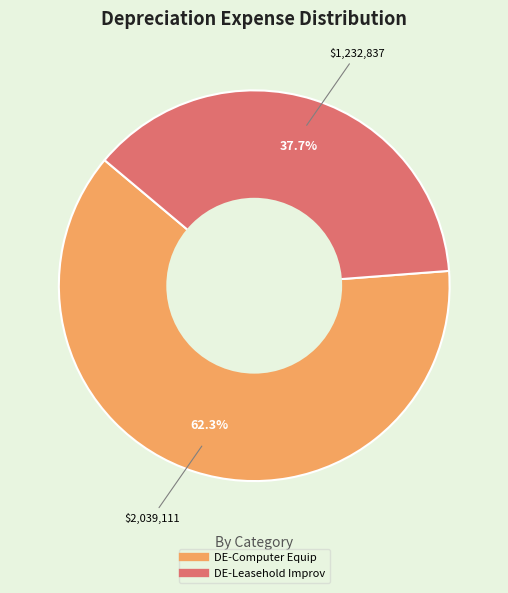

Is there any slice that represents more than half of the pie?

Yes